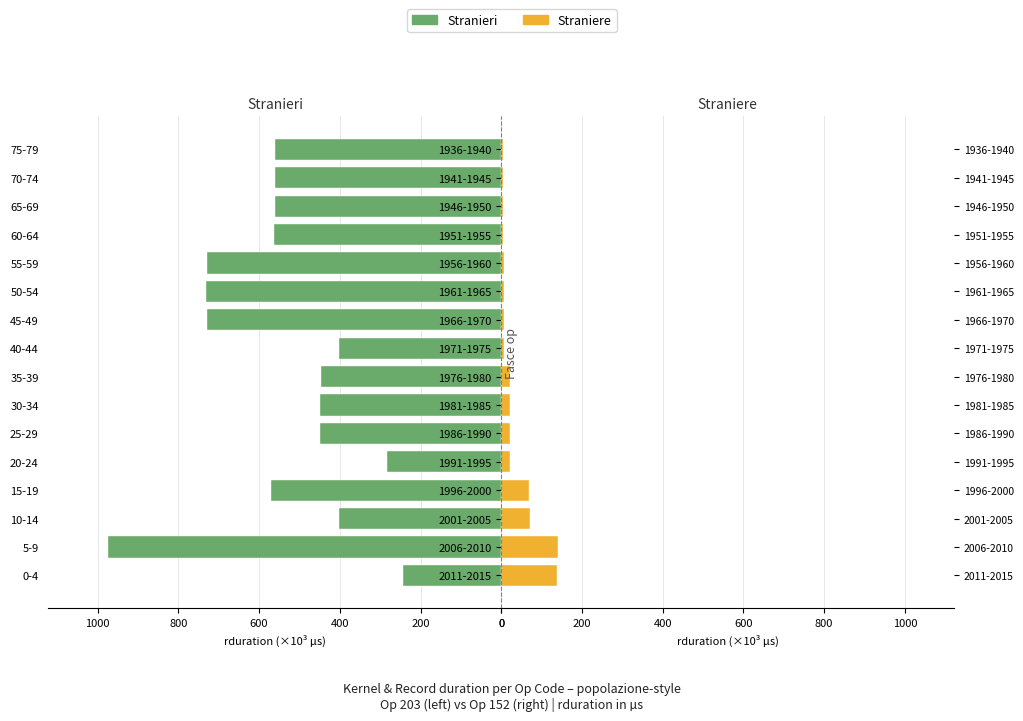

What is the maximum value shown in the chart?

975.5